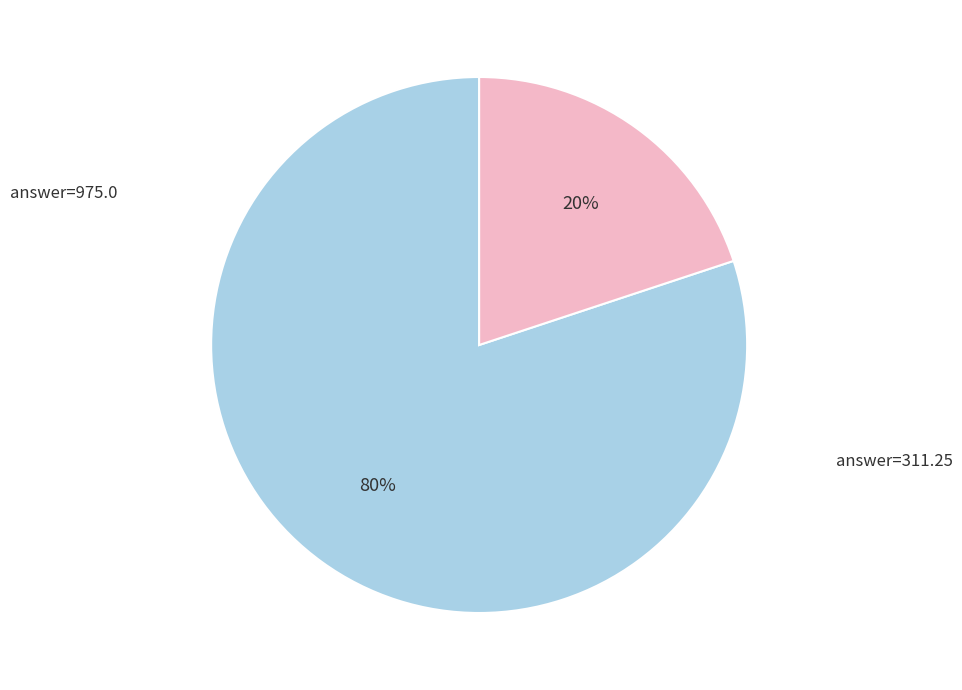

To the nearest percent, what is the average slice percentage?

50%